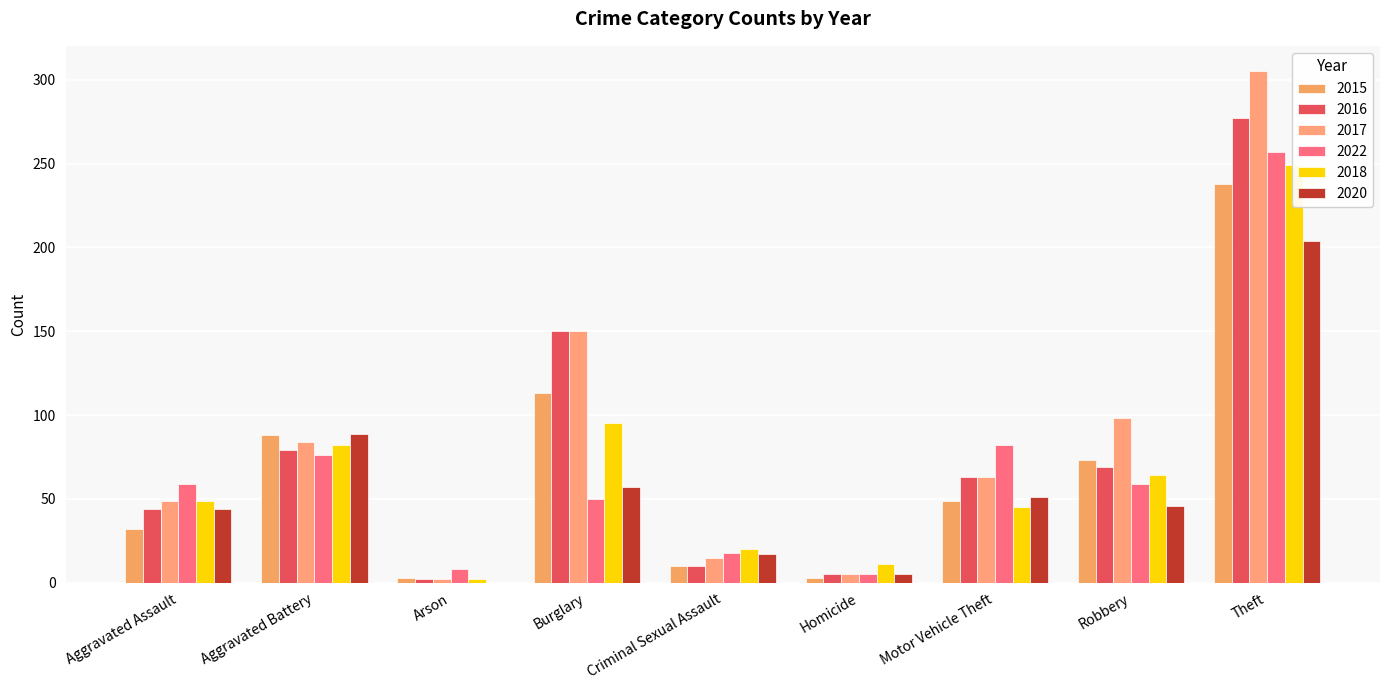

What is the value of the 2016 bar at the 9th from the left?

277